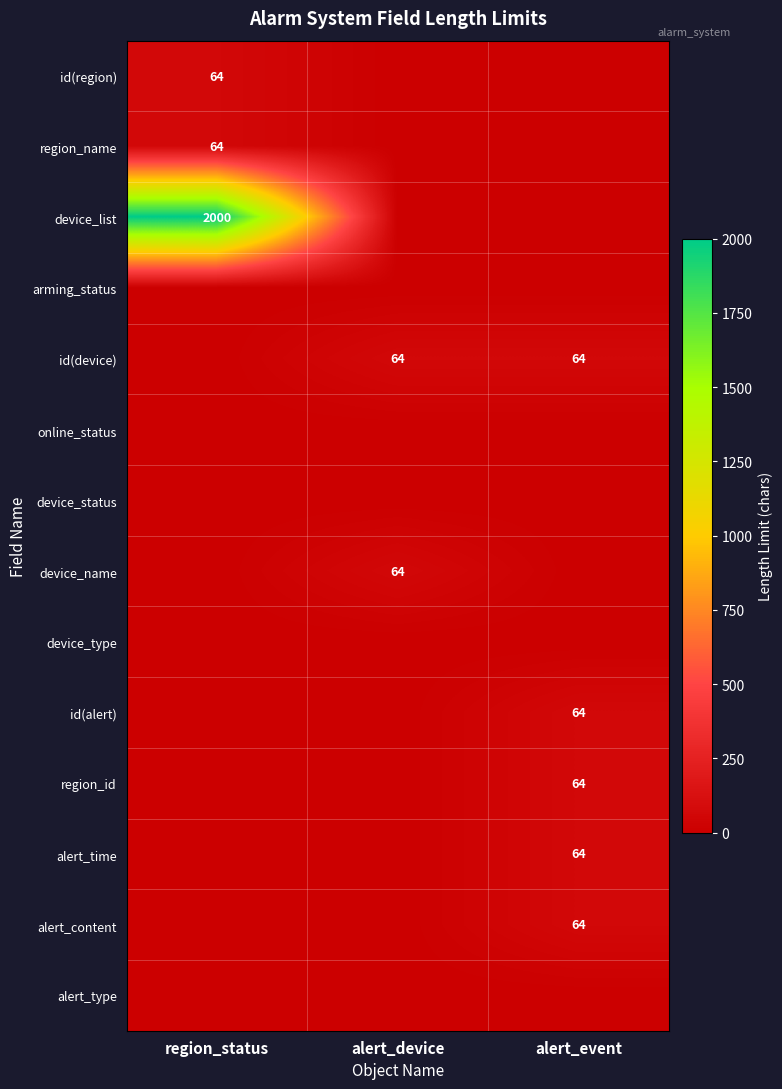

The value of device_list at alert_event is -1028. True or false?

False